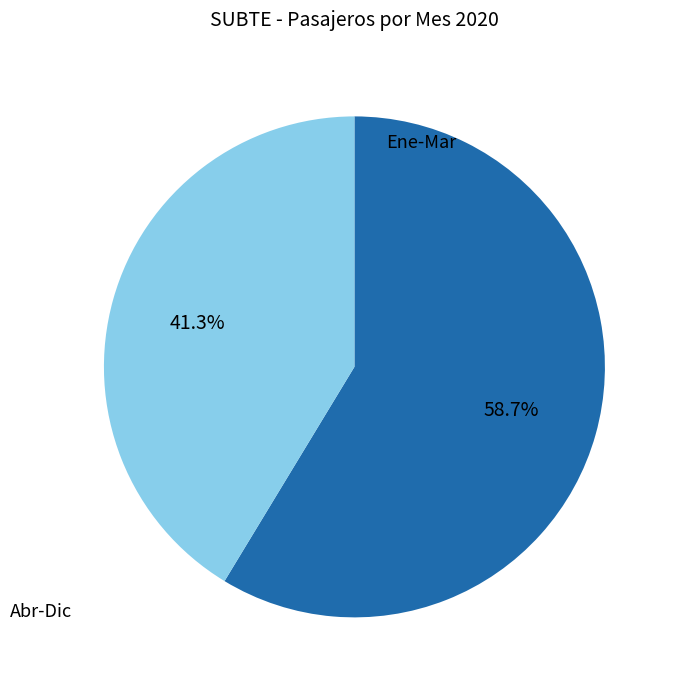

What portion of the pie excludes Abr-Dic?

58.7%